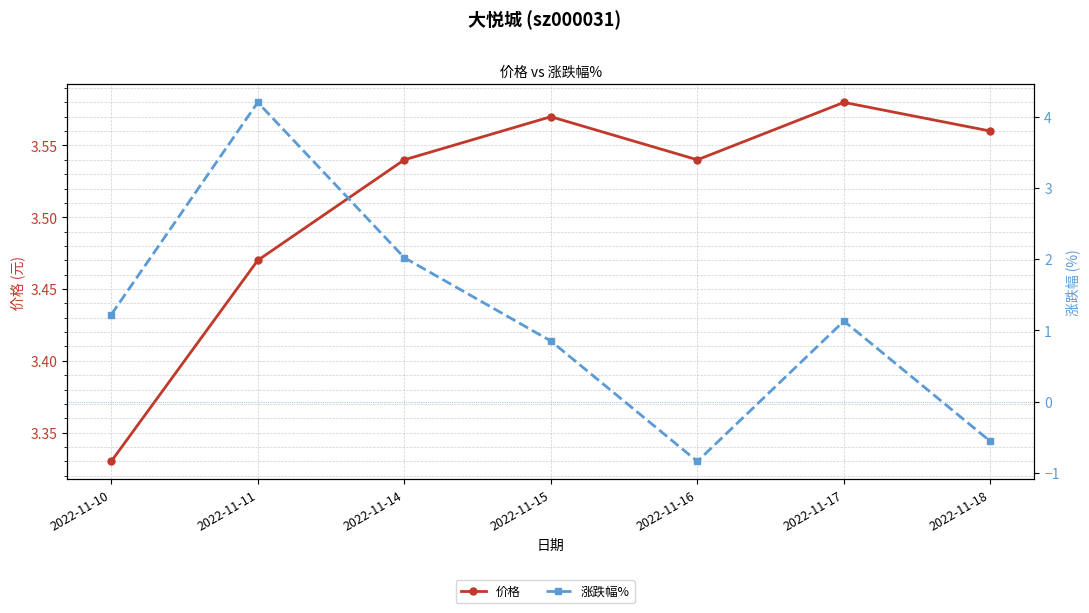

How many values in 涨跌幅% are above zero?

5